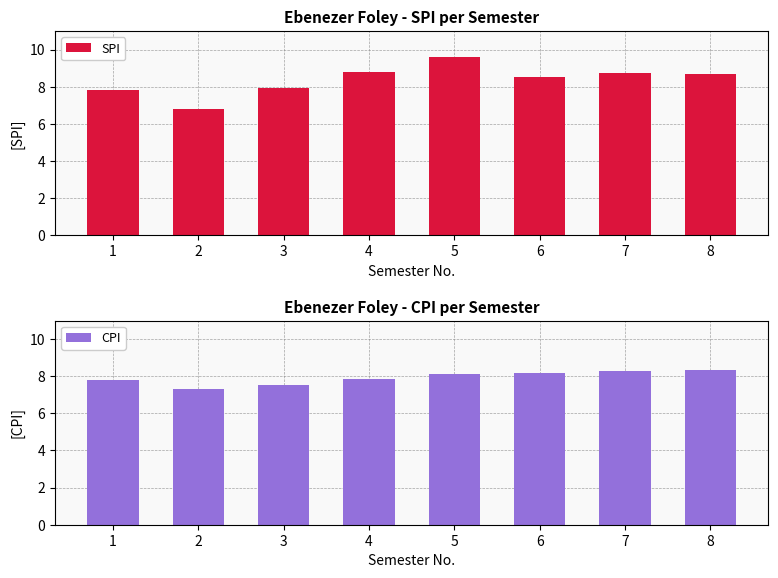

What is the value of the SPI bar at the 8th from the left?

8.7